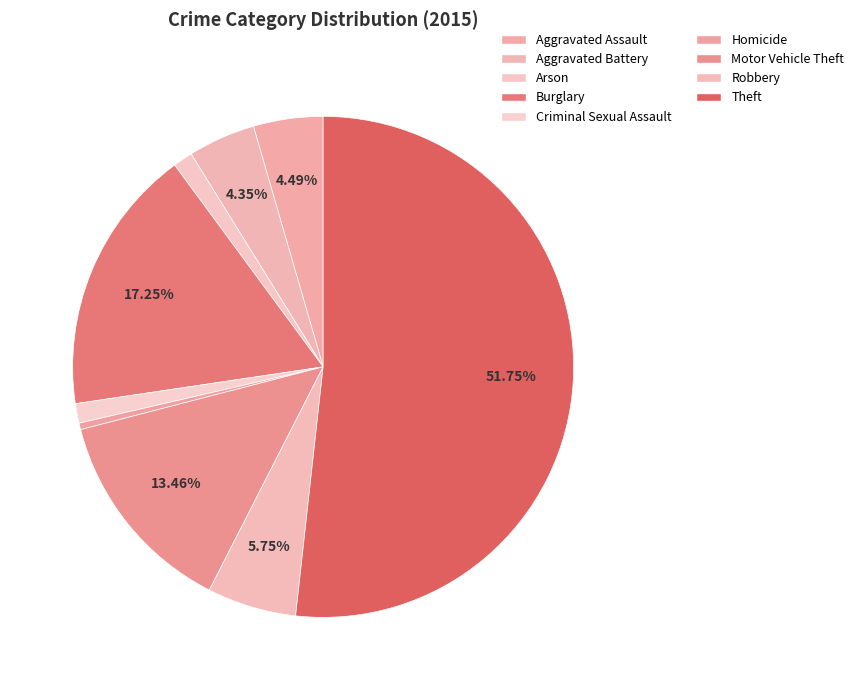

To the nearest percent, what is the combined percentage of Robbery and Arson?

7%